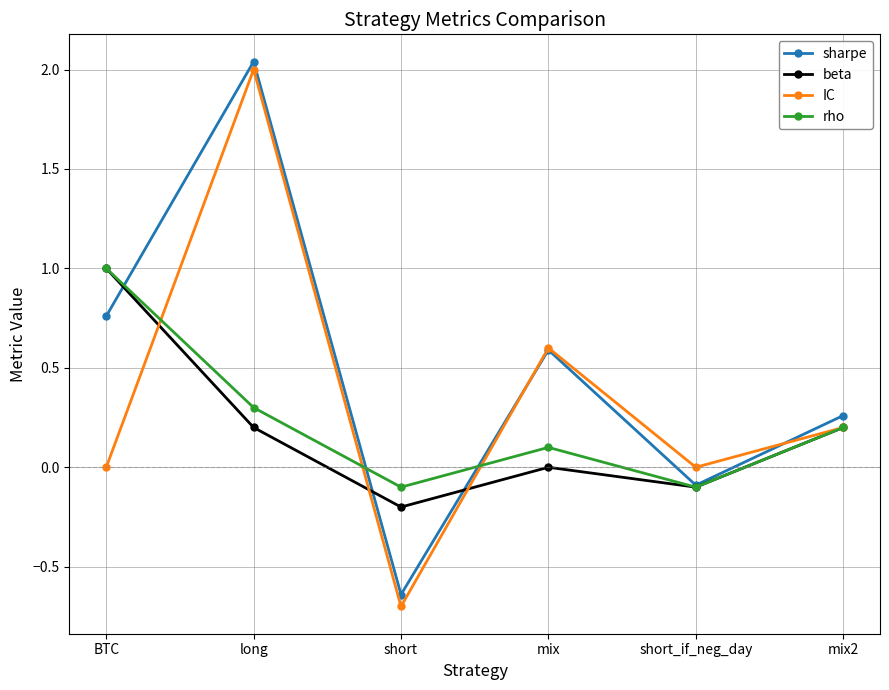

Count the number of data series in this chart.

4